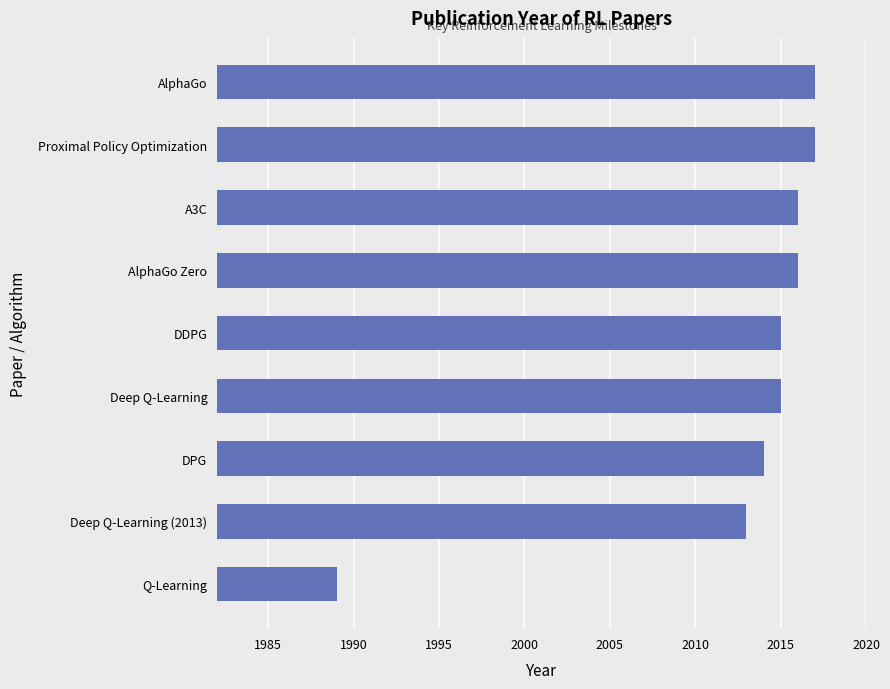

Which category has the lowest value across all series?

Q-Learning